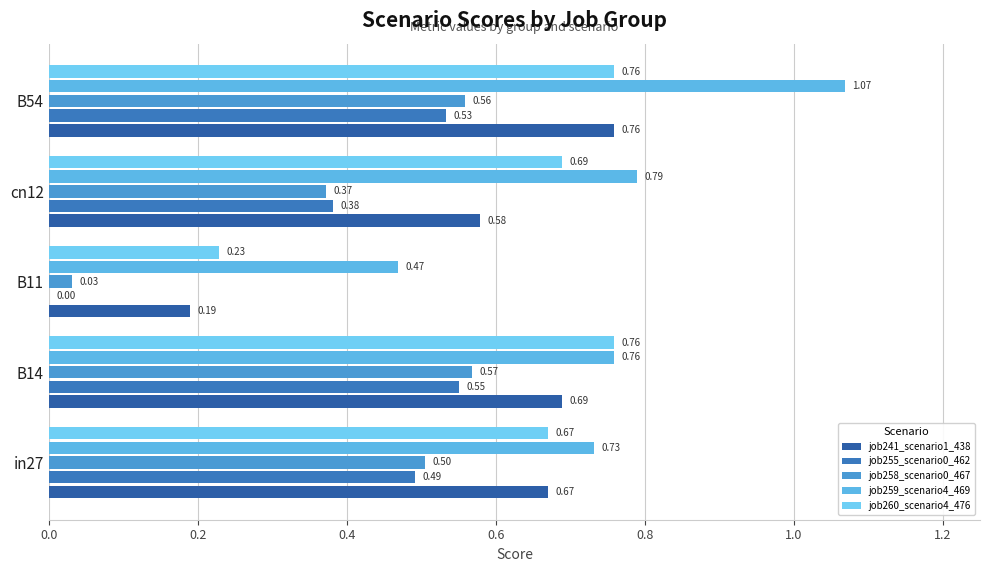

How many data points does each series have?

5